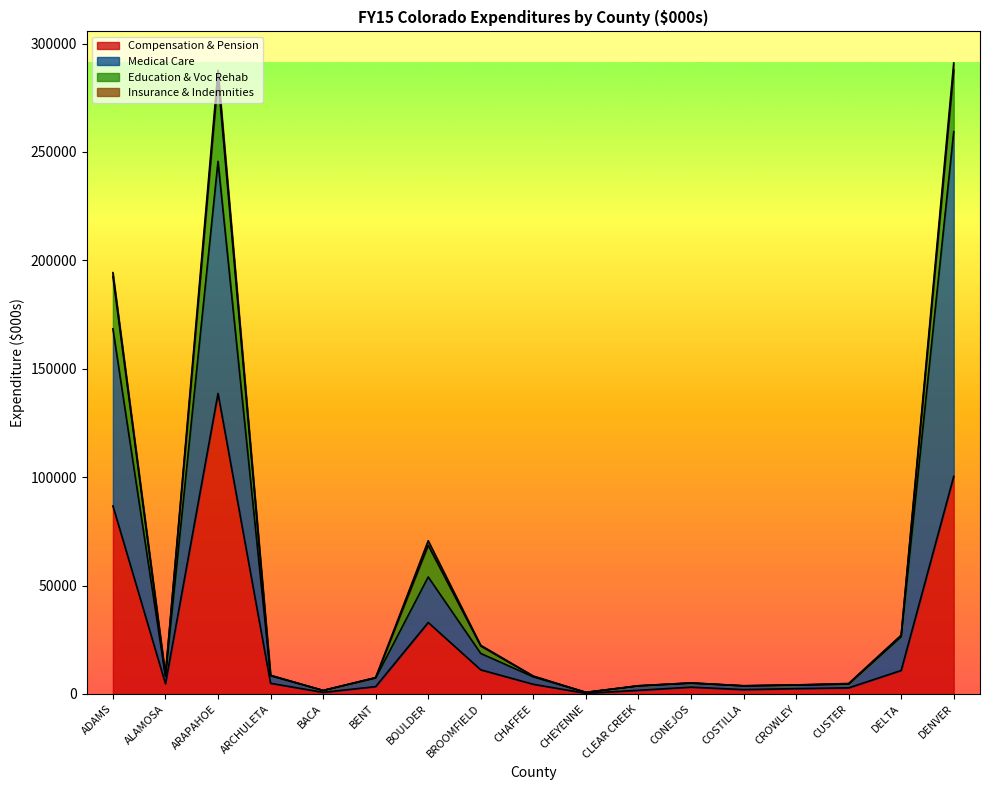

What is the label of the 13th point from the left?

COSTILLA